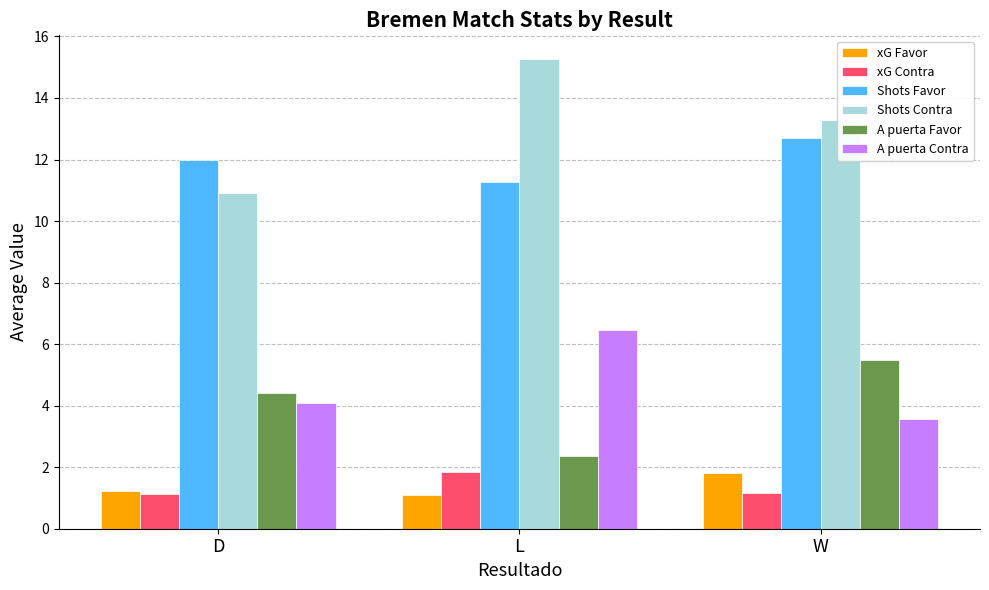

The value of A puerta Favor at W is 8.0. True or false?

False